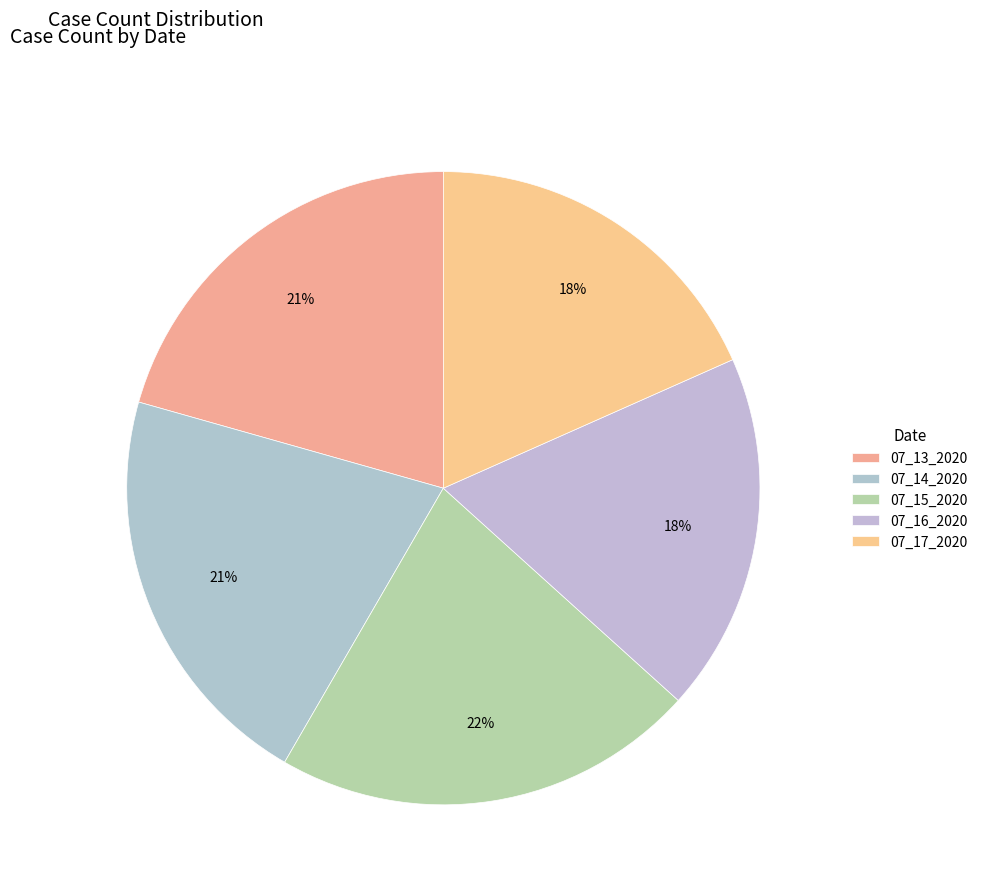

Which slice is the largest?

07_15_2020